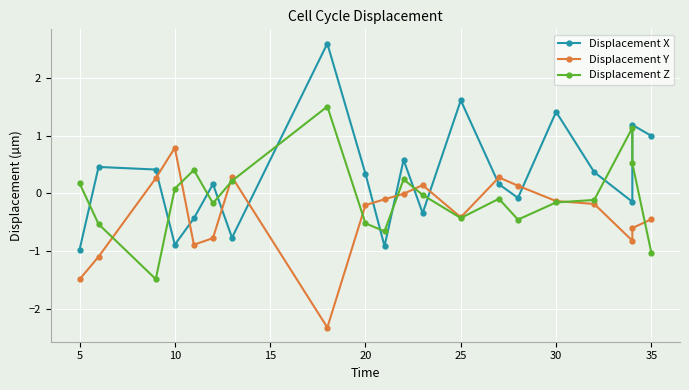

The value of Displacement Y at 11 is 0.2. True or false?

False